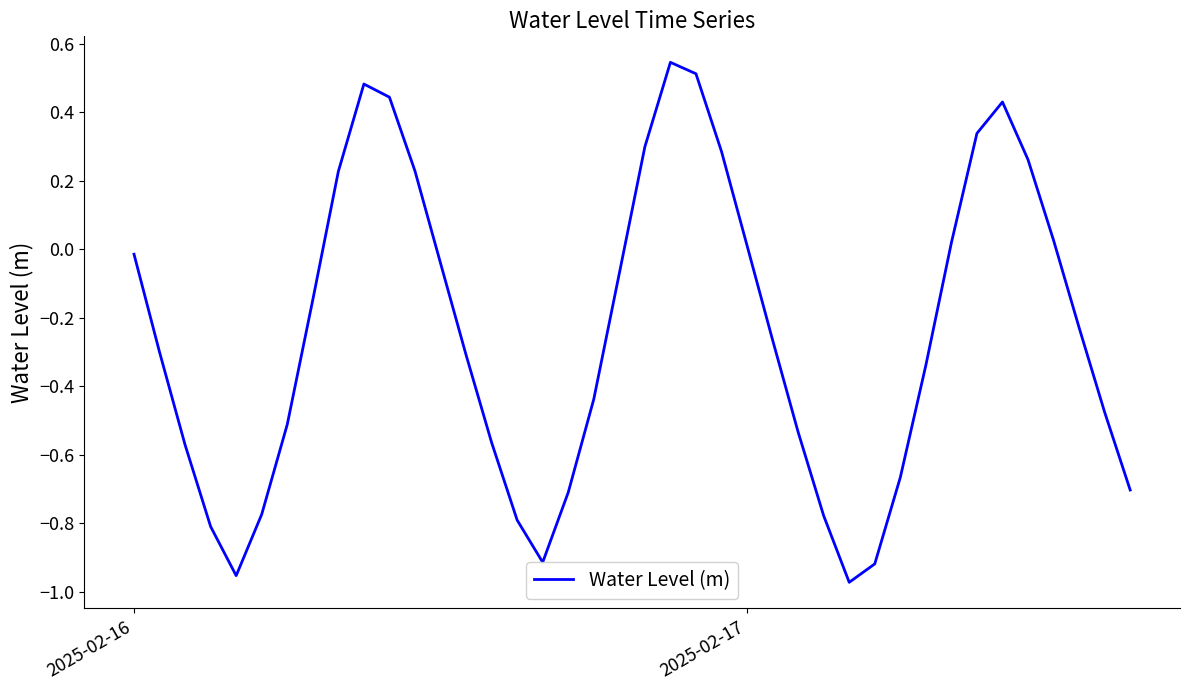

What is the difference between the maximum and minimum values?

1.5